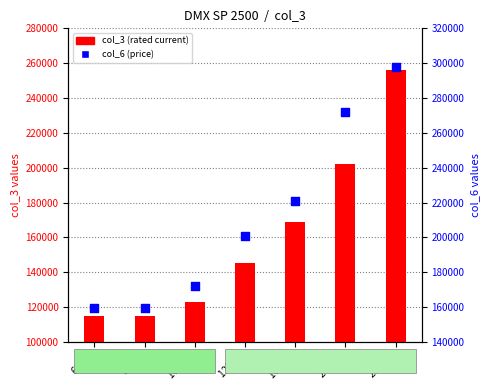

At how many categories does at least one series exceed 153505?

7